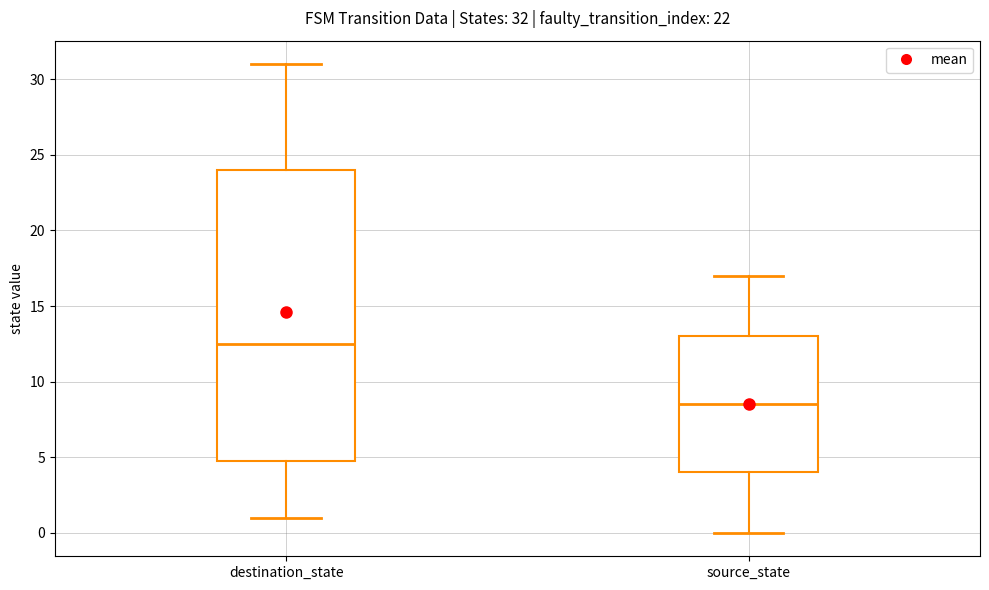

Which box is the tallest, from its lower edge to its upper edge?

destination_state